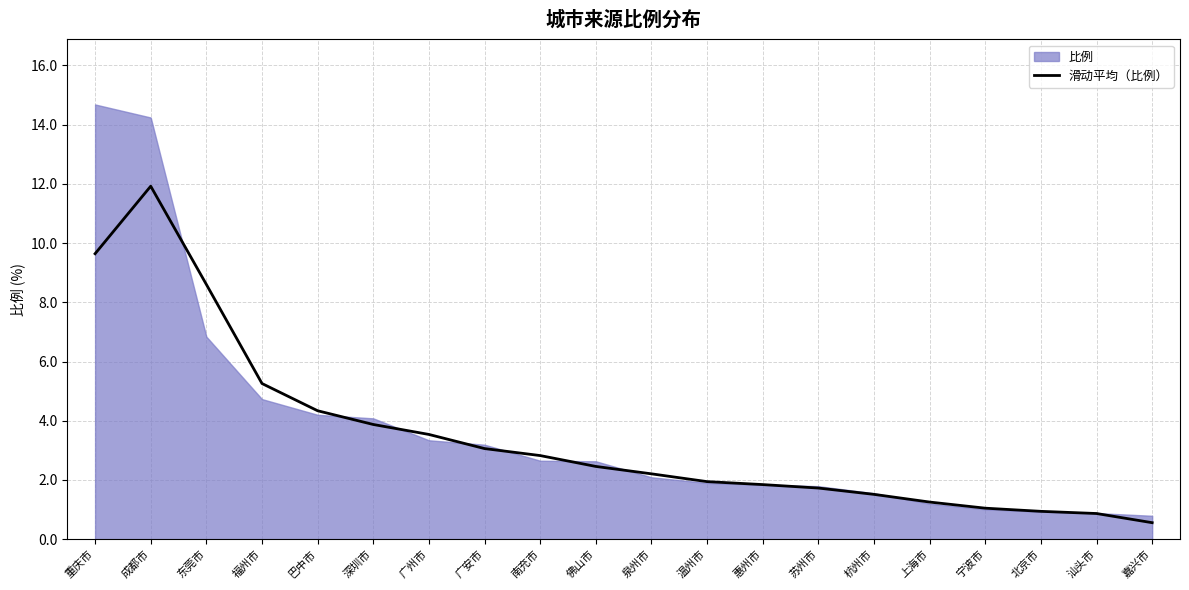

What position from the right is 佛山市?

11